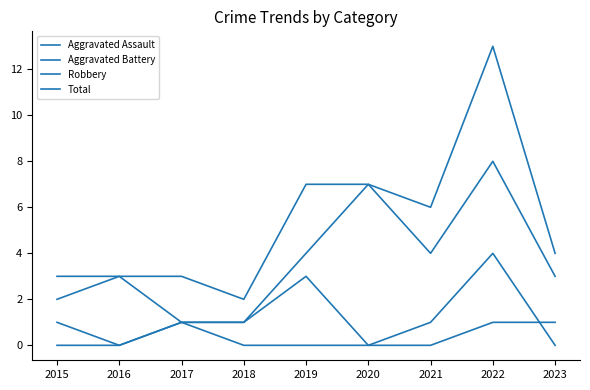

What is the average value of the Aggravated Battery series?

1